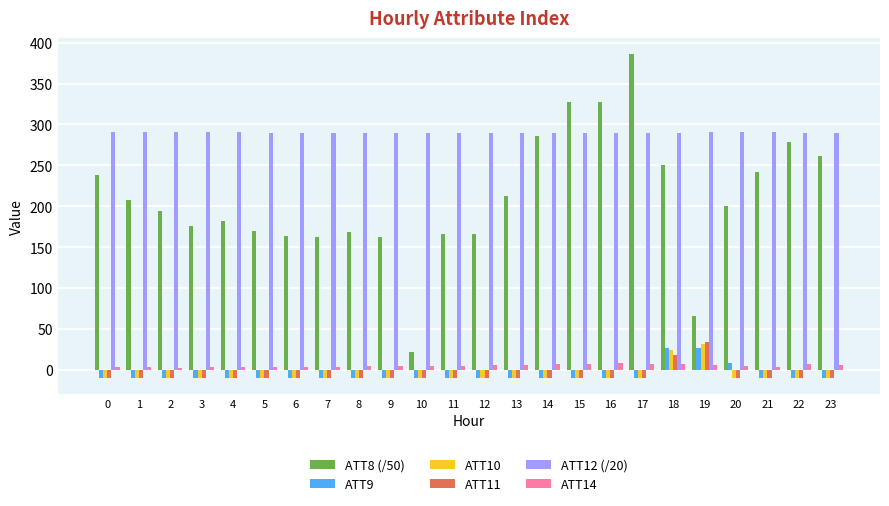

What is the difference between the highest and lowest values at 5?

300.1